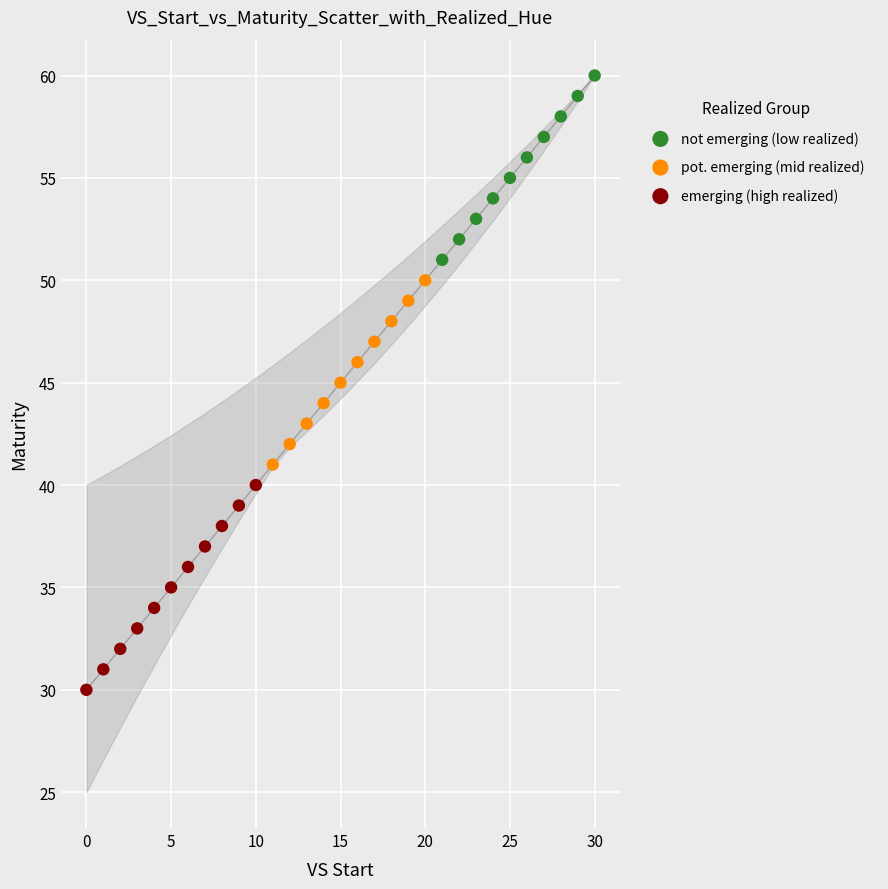

Which series contains the lowest Y value?

emerging (high realized)